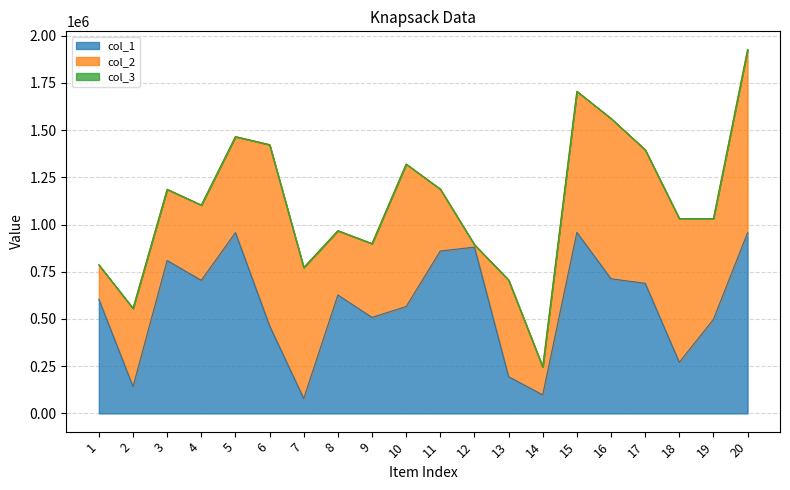

Which series changed the most between 5 and 11?

col_2